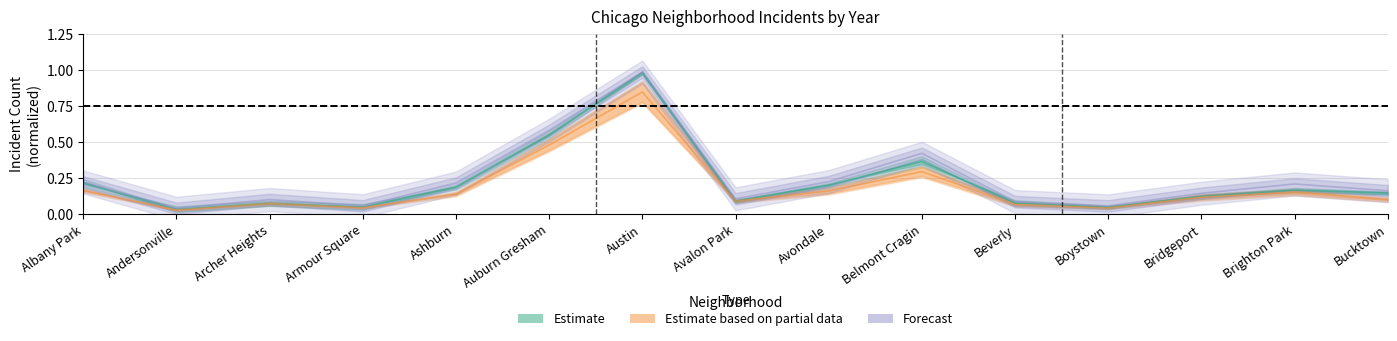

How many intersections are there between 2019 and 2022?

2